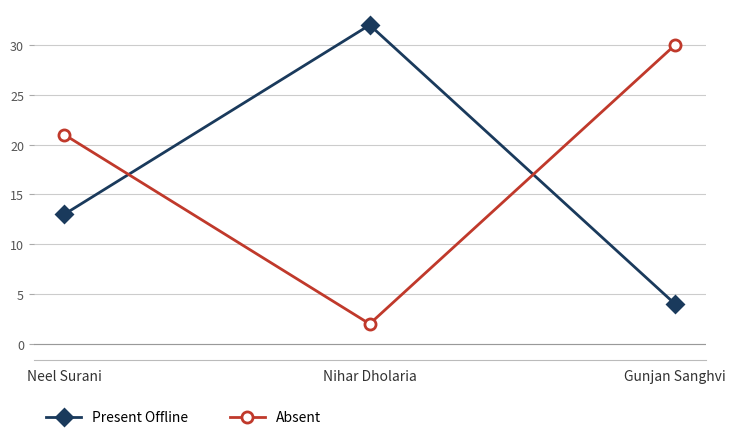

Is it true that Present Offline equals 32 at Nihar Dholaria?

True